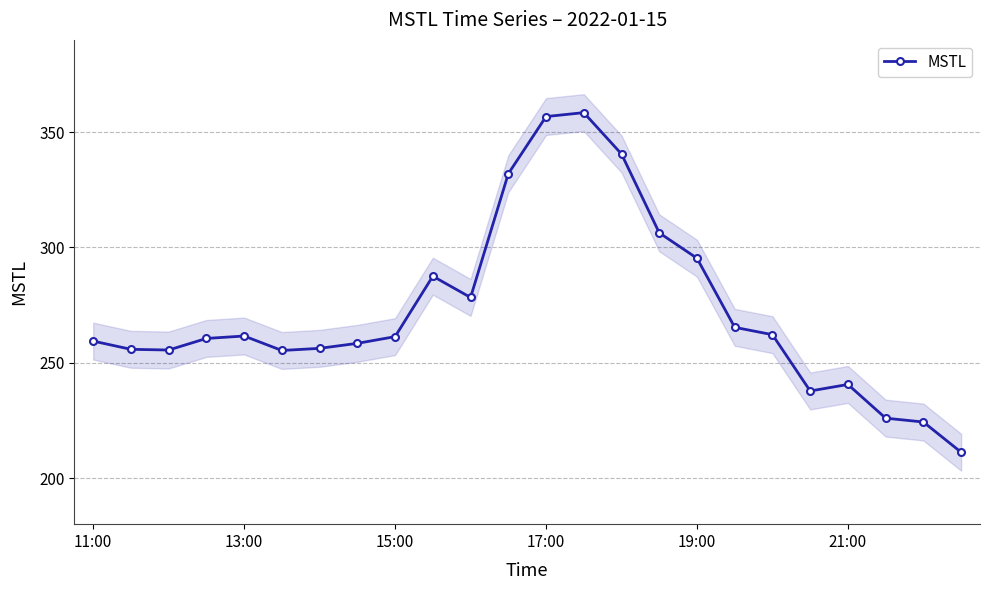

Is it true that MSTL equals 487.6 at 17:00?

False